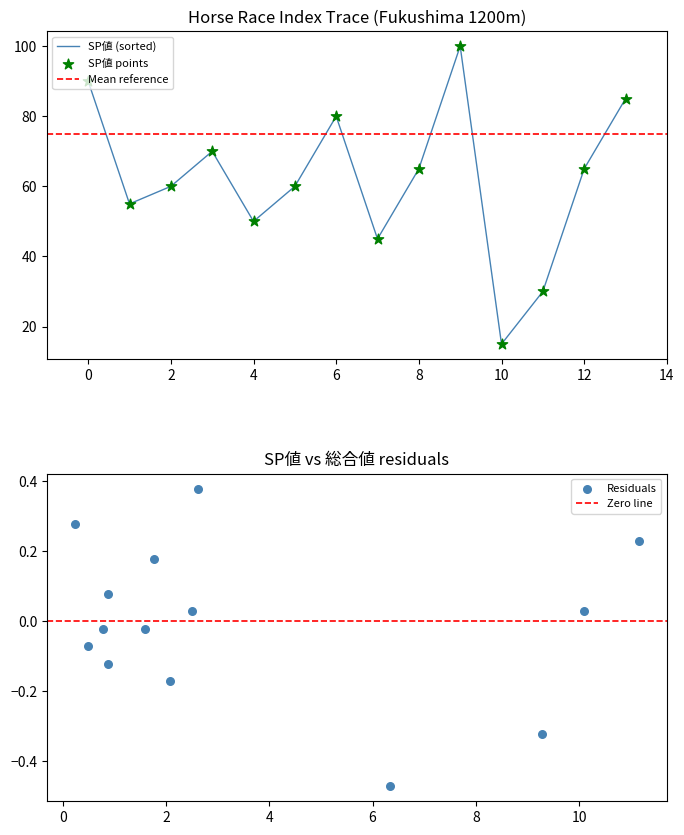

Is it true that SP値 (sorted) equals 84 at 2?

False